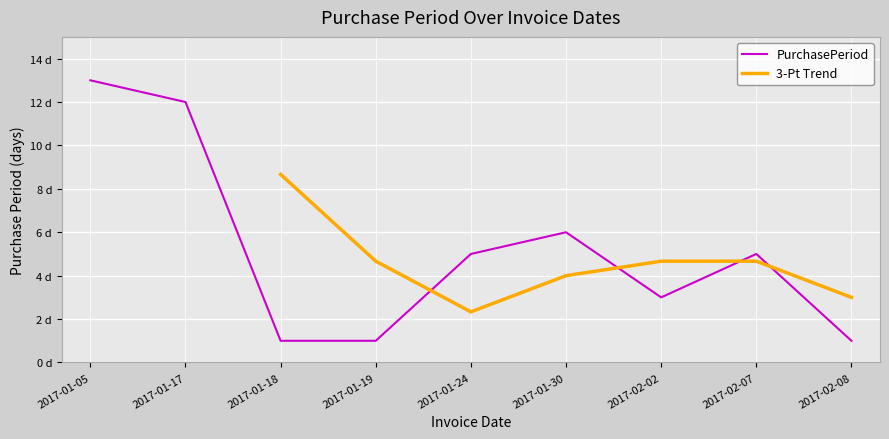

What is the difference between the maximum and minimum values?

12